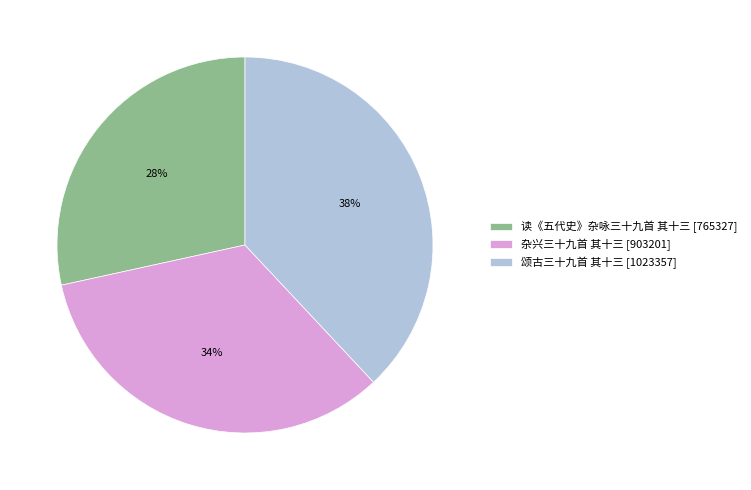

To the nearest percent, what percentage of the pie is 读《五代史》杂咏三十九首 其十三?

28%